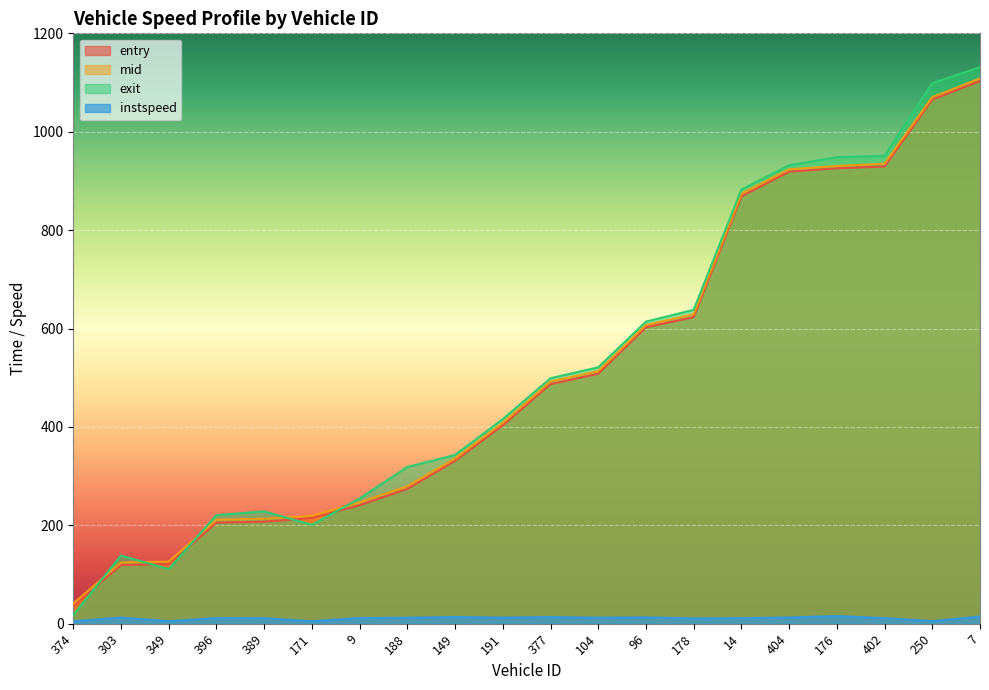

How many lines are shown in the chart?

4